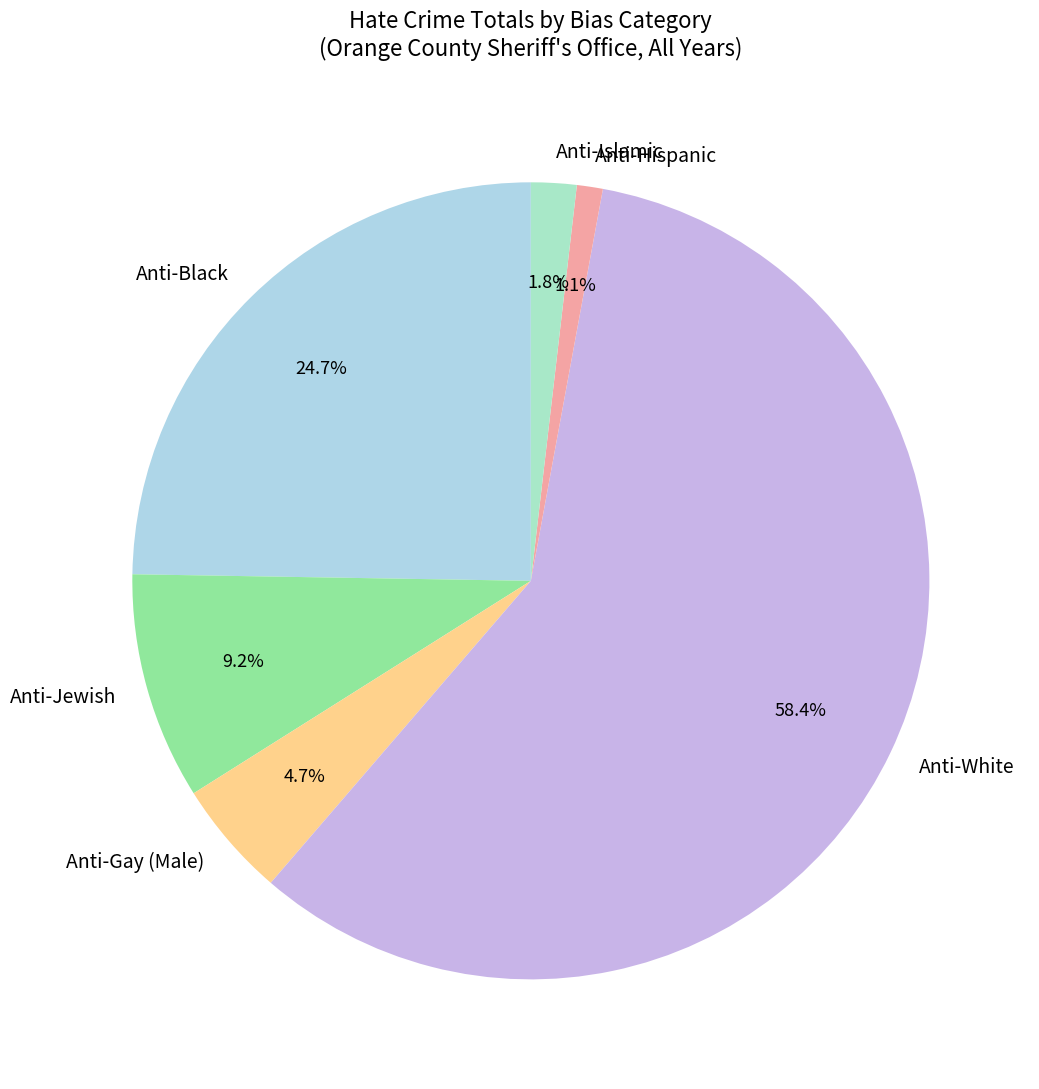

Is the sum of Anti-Hispanic and Anti-Islamic greater than half?

No